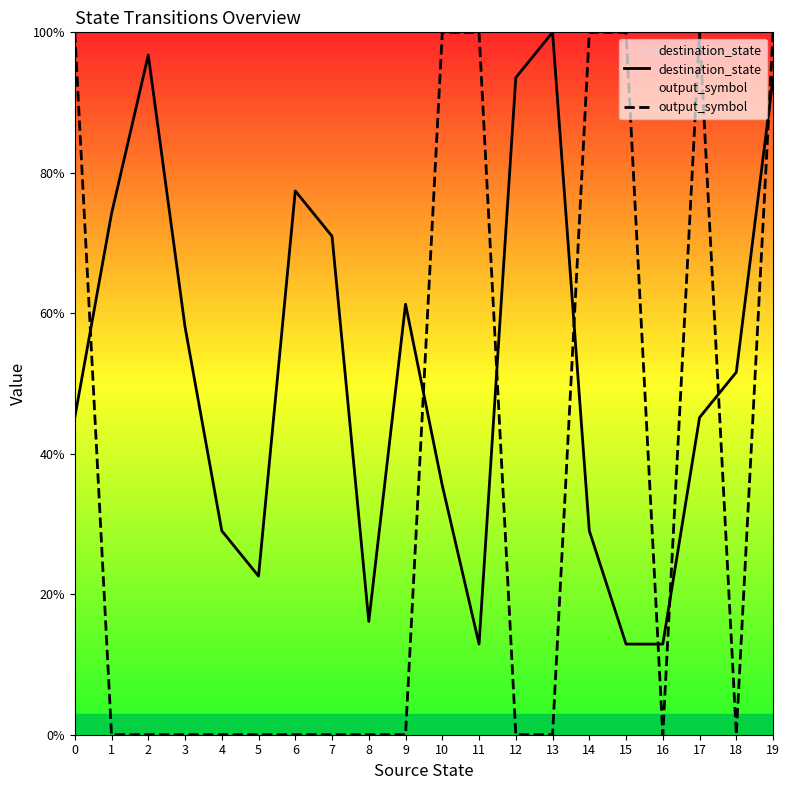

Which series ends up on top after the final intersection of destination_state and output_symbol?

output_symbol